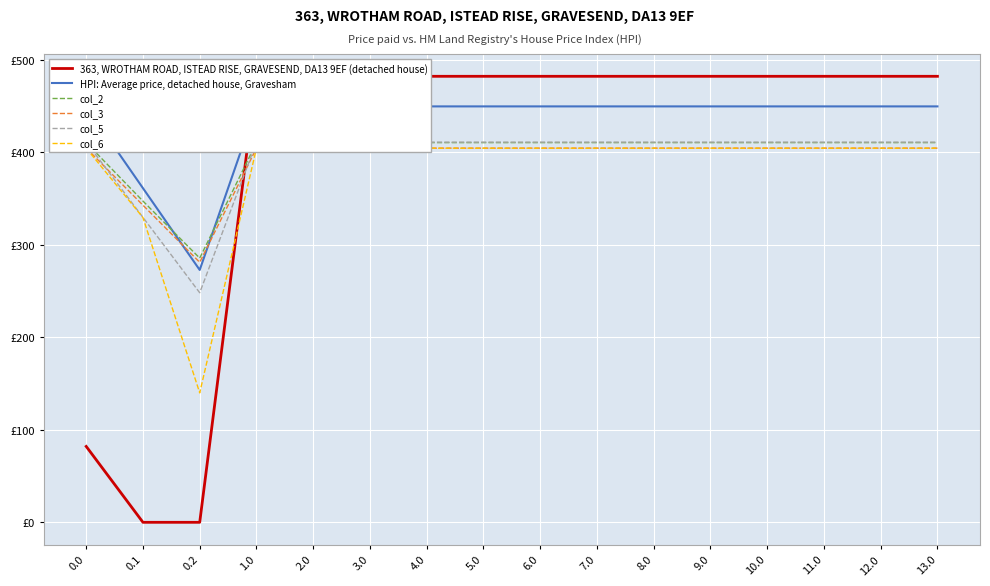

How many interior local valleys does the col_5 series have?

1